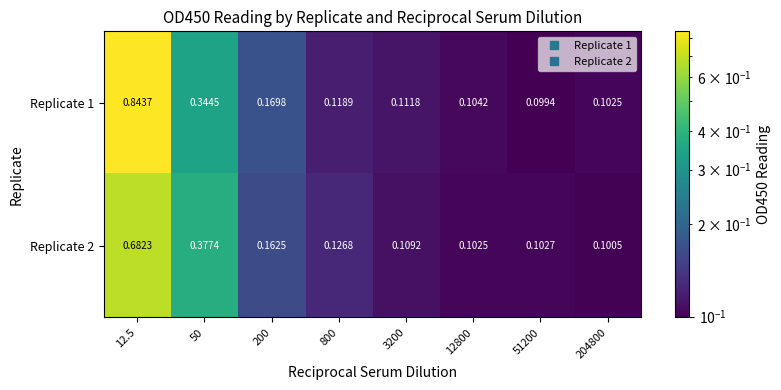

Which label corresponds to the largest value in the chart?

12.5